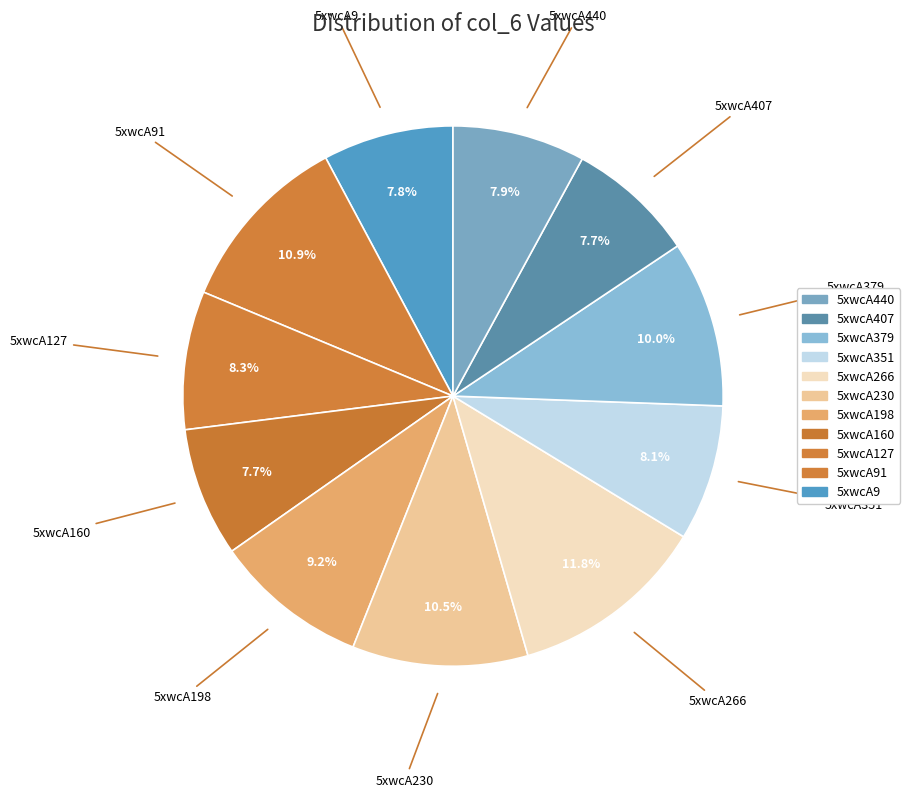

Count the number of slices in the pie.

11